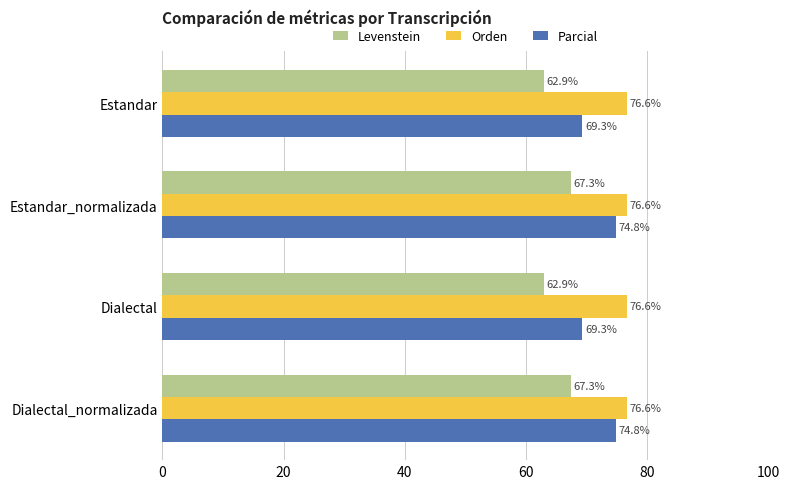

What is the lowest value of the Levenstein series?

62.9